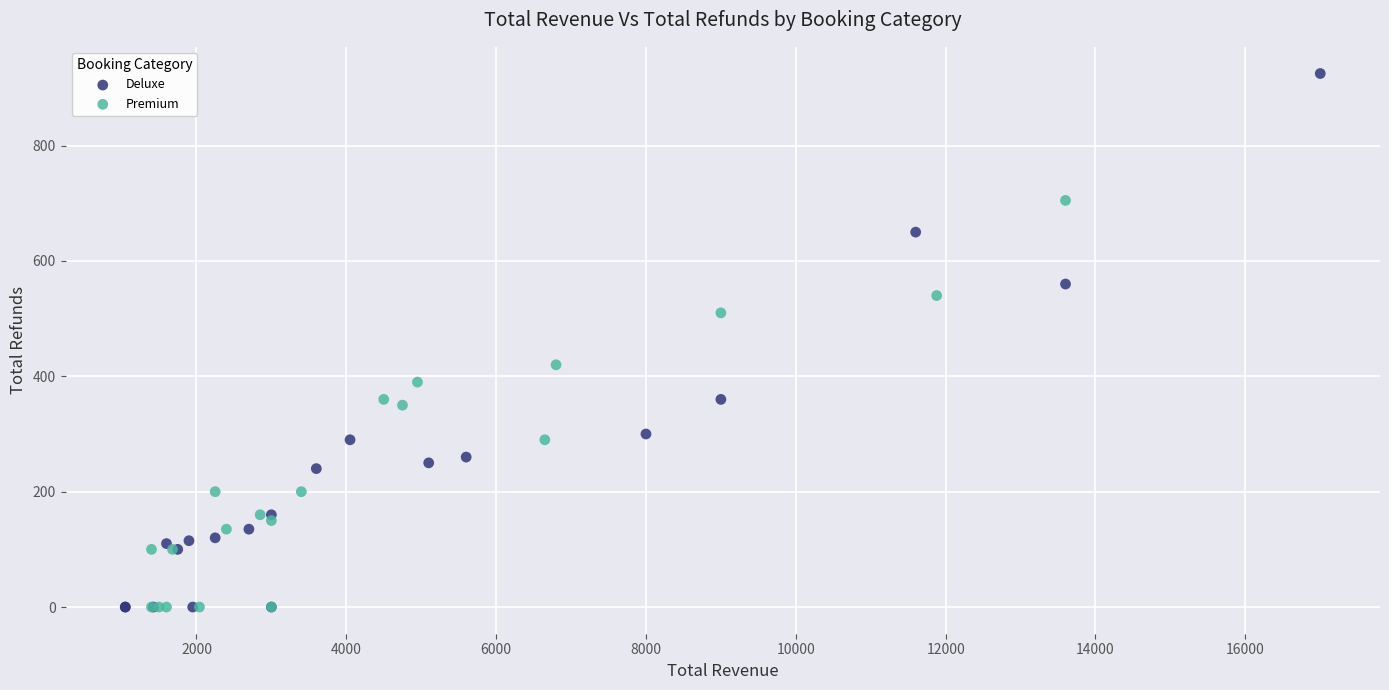

Which series reaches the maximum Y coordinate?

Deluxe